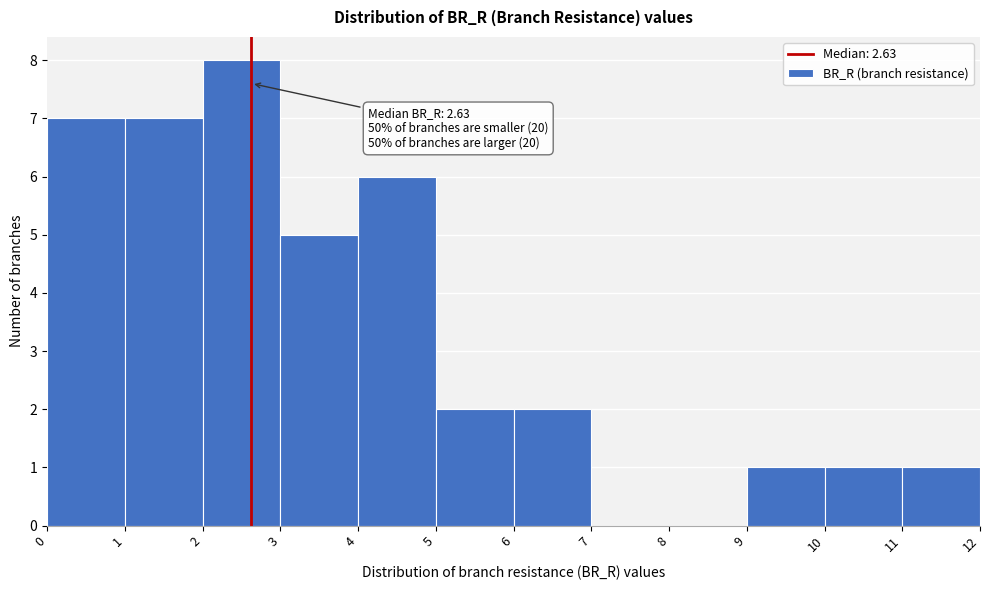

Over which range of the x-axis is the bar tallest?

2 to 3